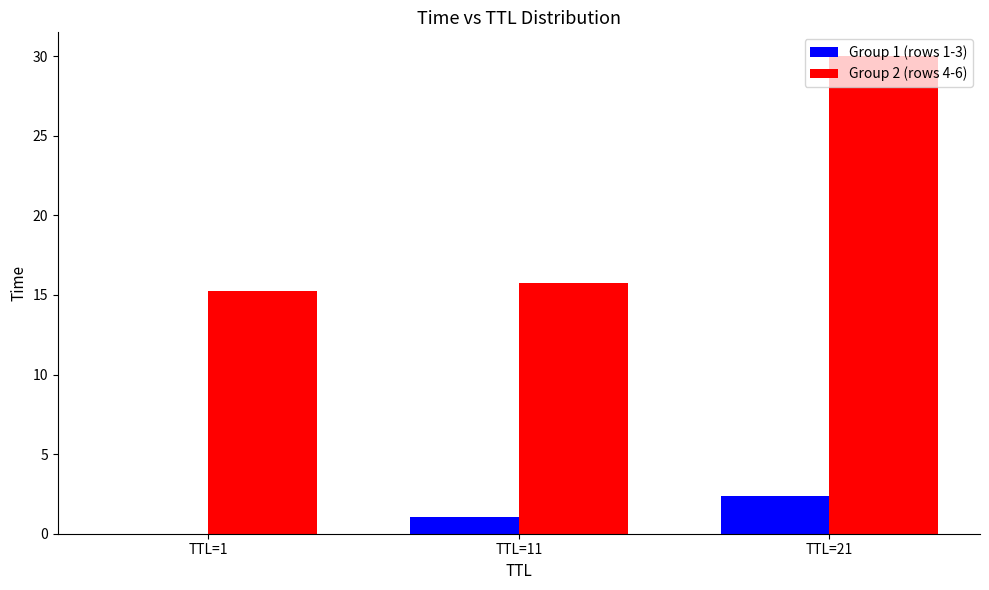

At which label does Group 1 (rows 1-3) reach its peak?

TTL=21